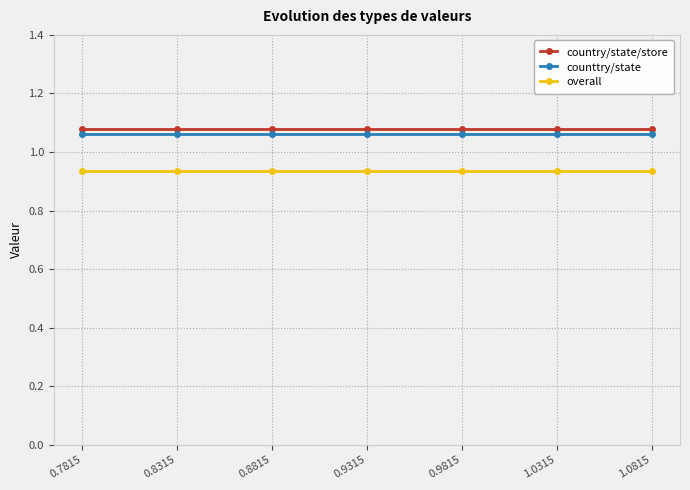

True or false: country/state/store and counttry/state cross at least once.

False